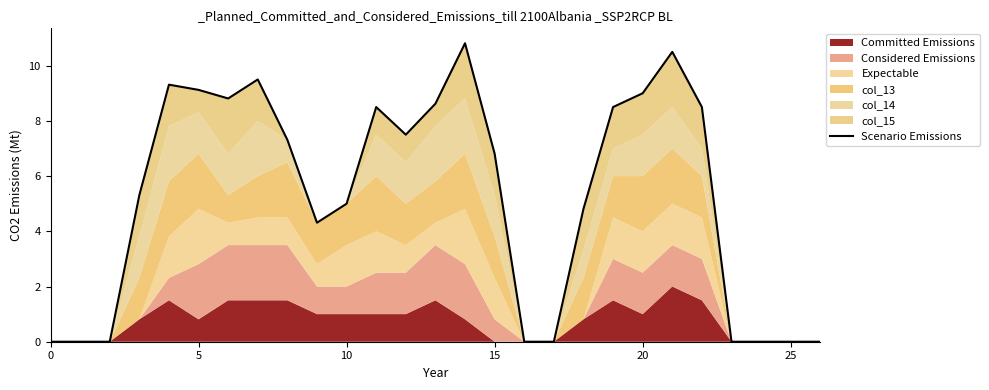

What is the ratio of the value at 15 to the value at 20?

0.7